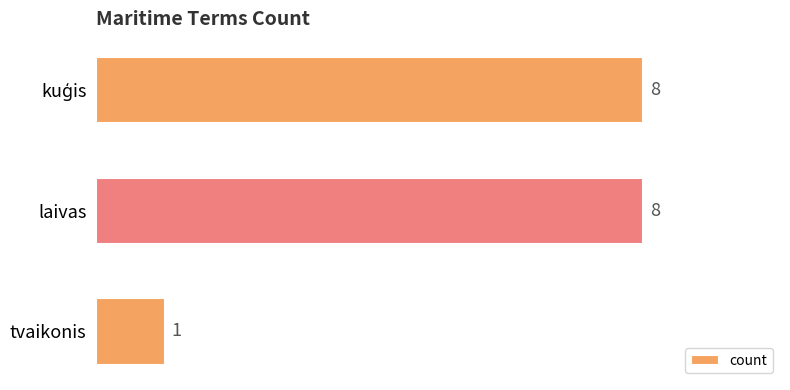

What is the value of the 2nd bar from the top?

8